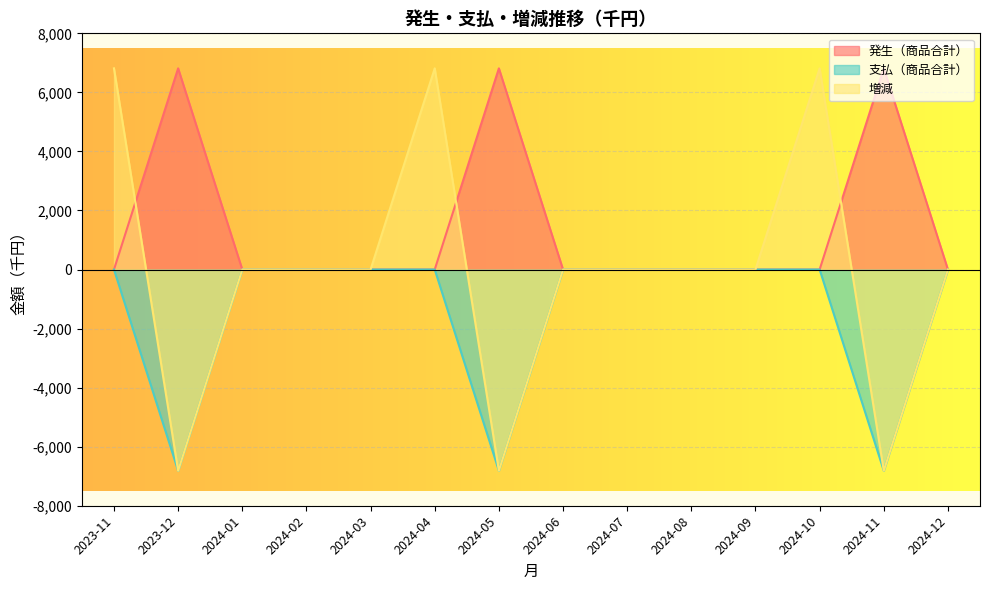

The value of 支払（商品合計） at 2023-11 is -2812853. True or false?

False